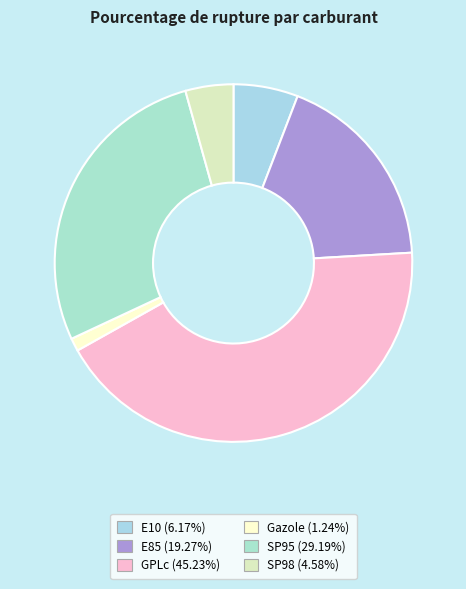

Combined, do E85 and SP95 account for over 50%?

No